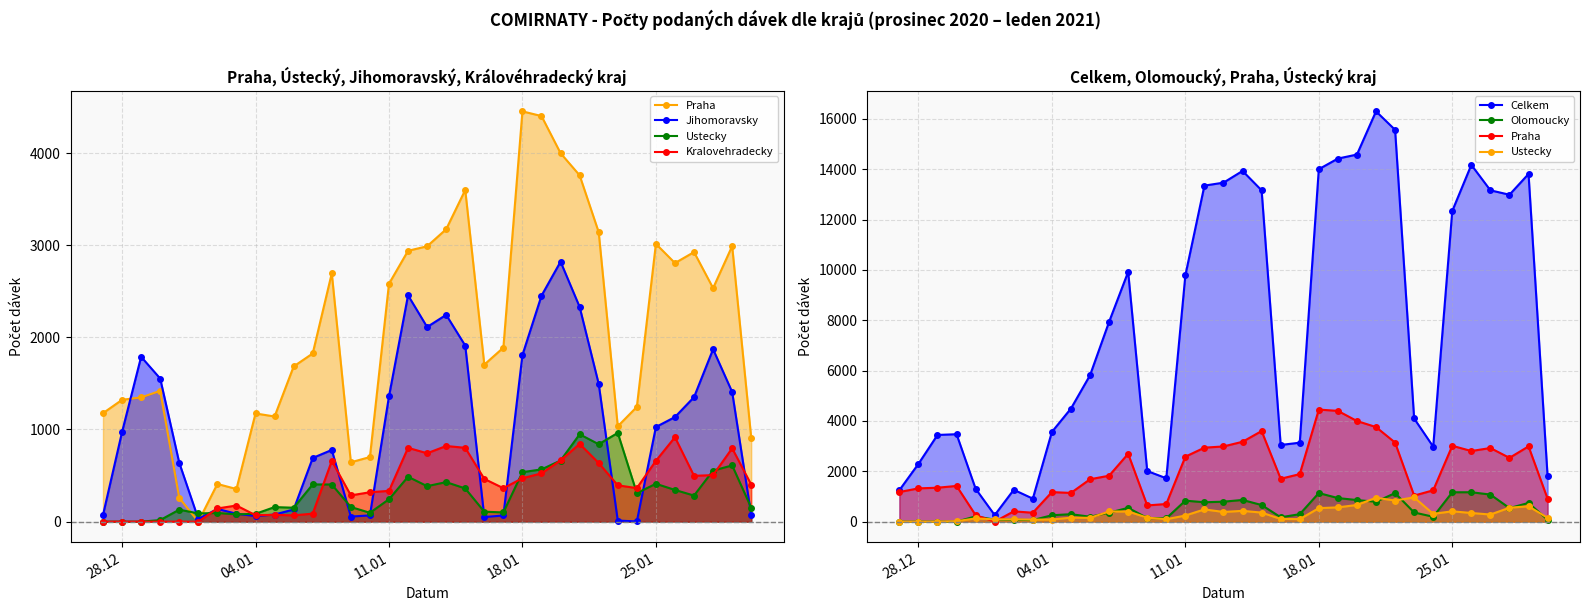

Which series has the widest spread of values?

Celkem